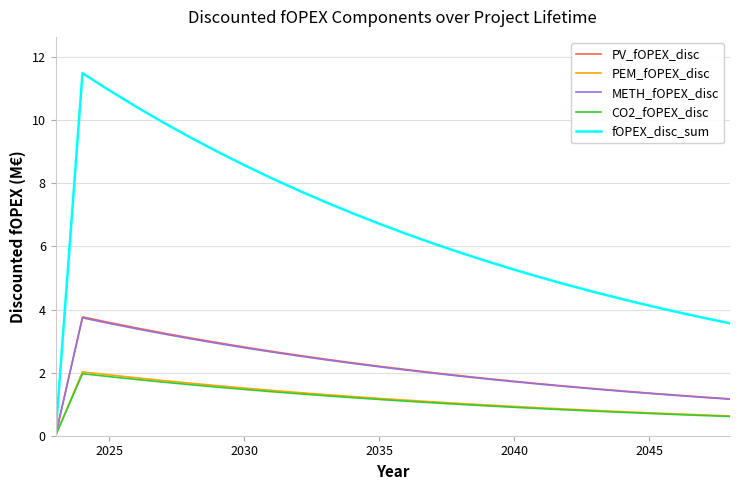

How many categories are shown in the chart?

26